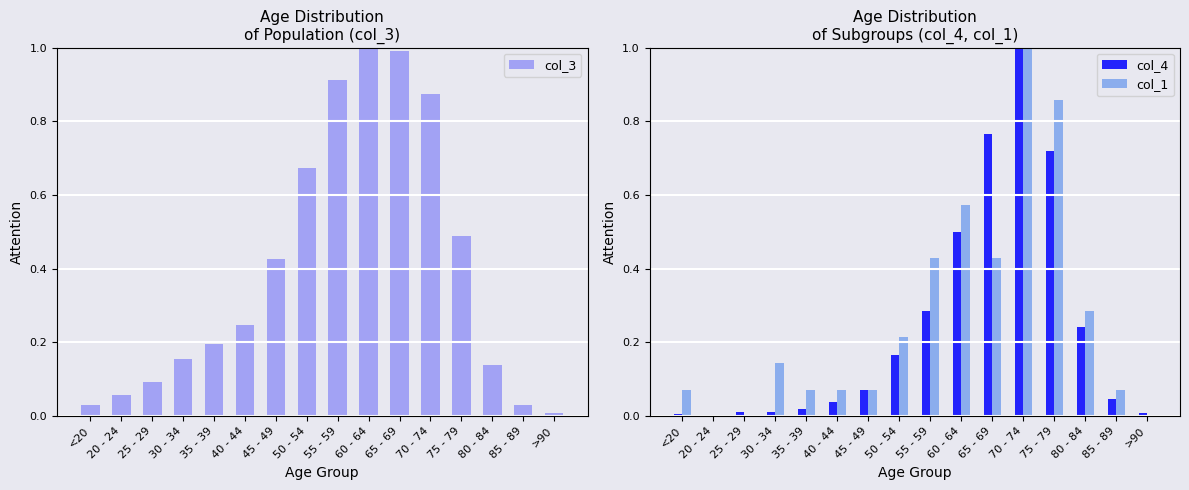

The value of col_1 at 45 - 49 is 0.0. True or false?

False